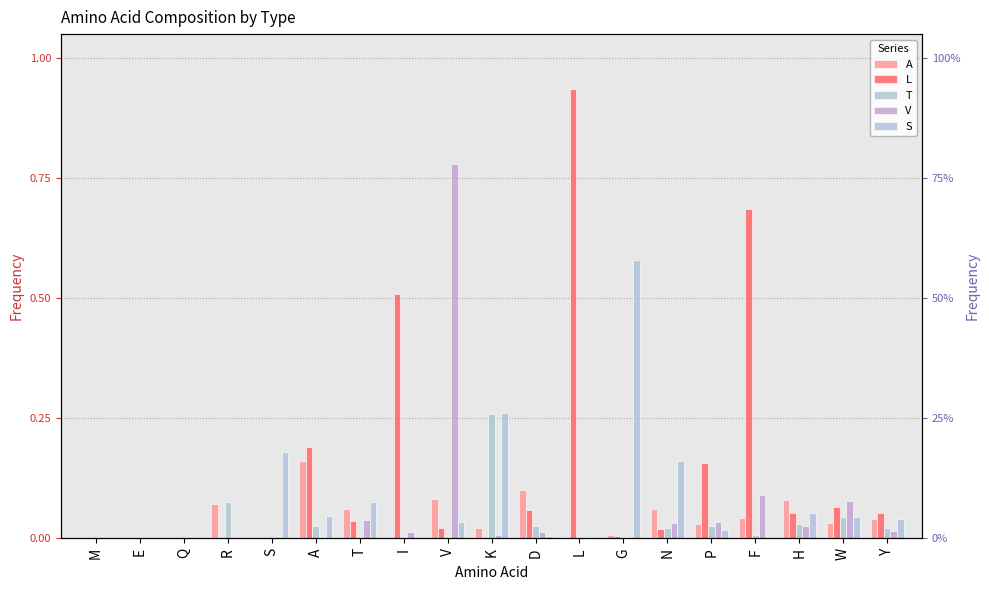

What is the greatest value displayed?

0.9